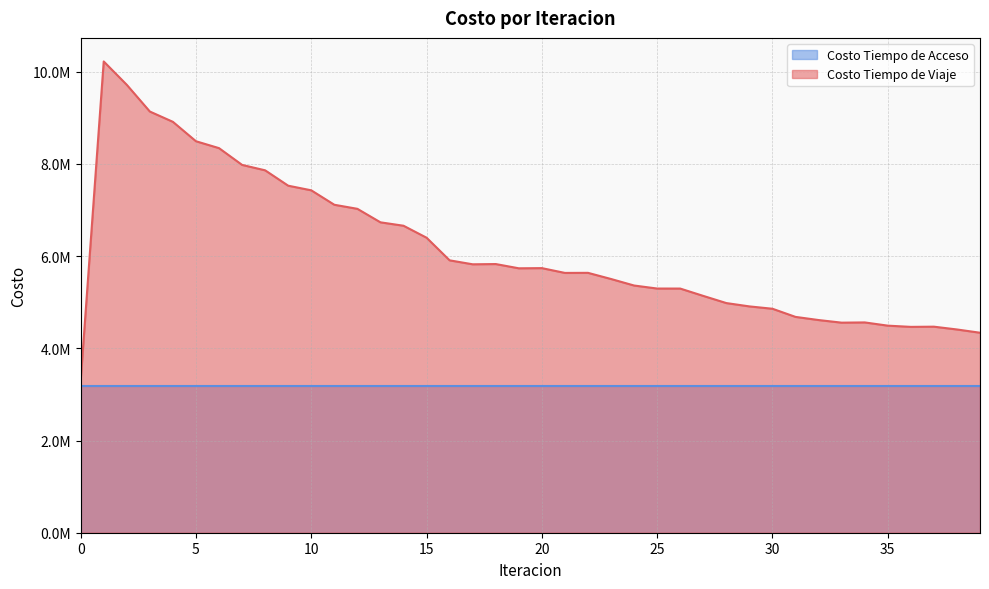

How many points are higher than both their immediate neighbors (excluding endpoints)?

6